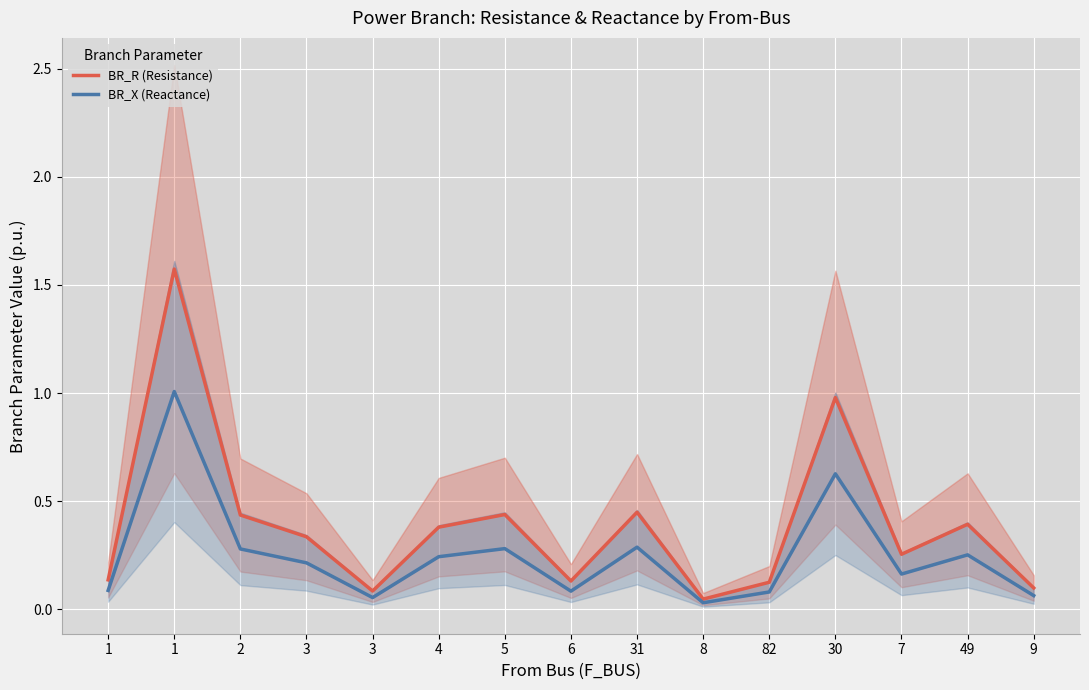

True or false: BR_X (Reactance) and BR_R (Resistance) intersect in this chart.

False